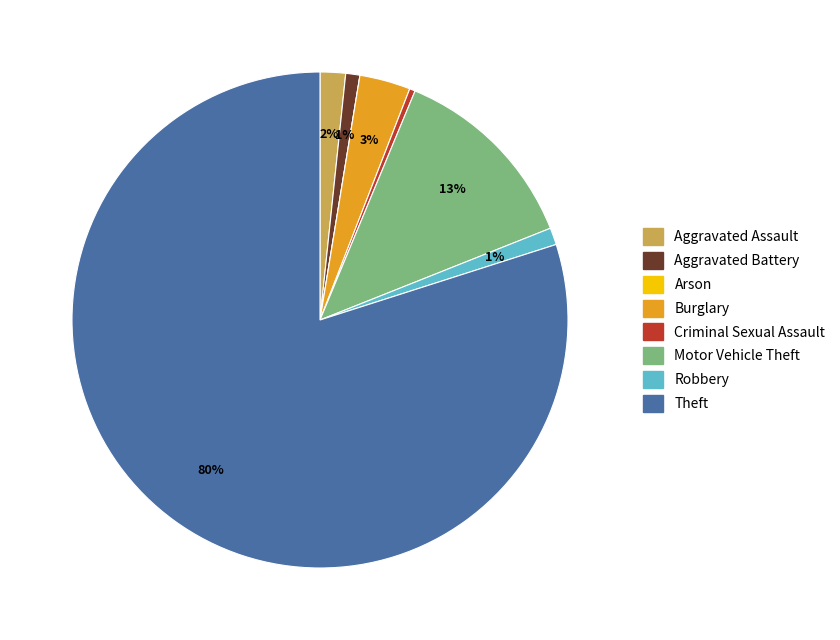

The Motor Vehicle Theft slice represents 6% of the pie. True or false?

False